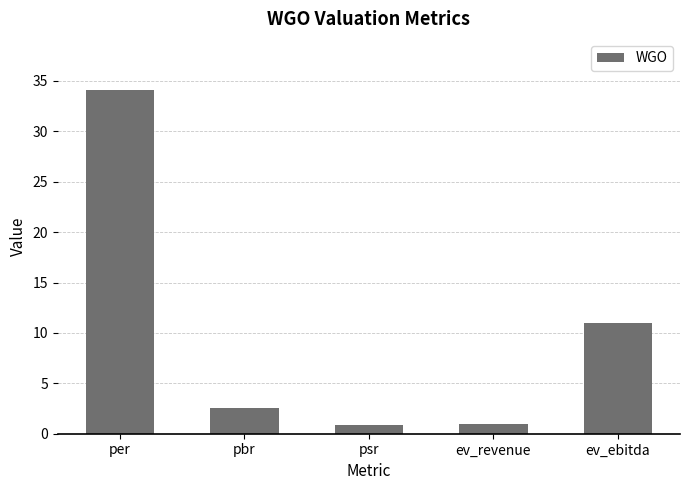

The value at per is 13.1. True or false?

False